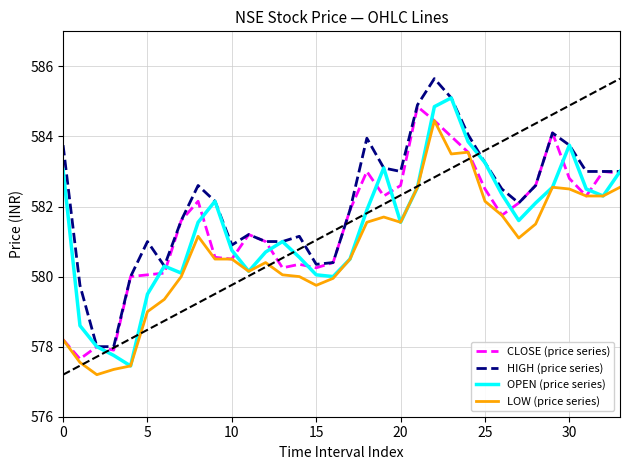

What is the minimum value for LOW (price series)?

577.2